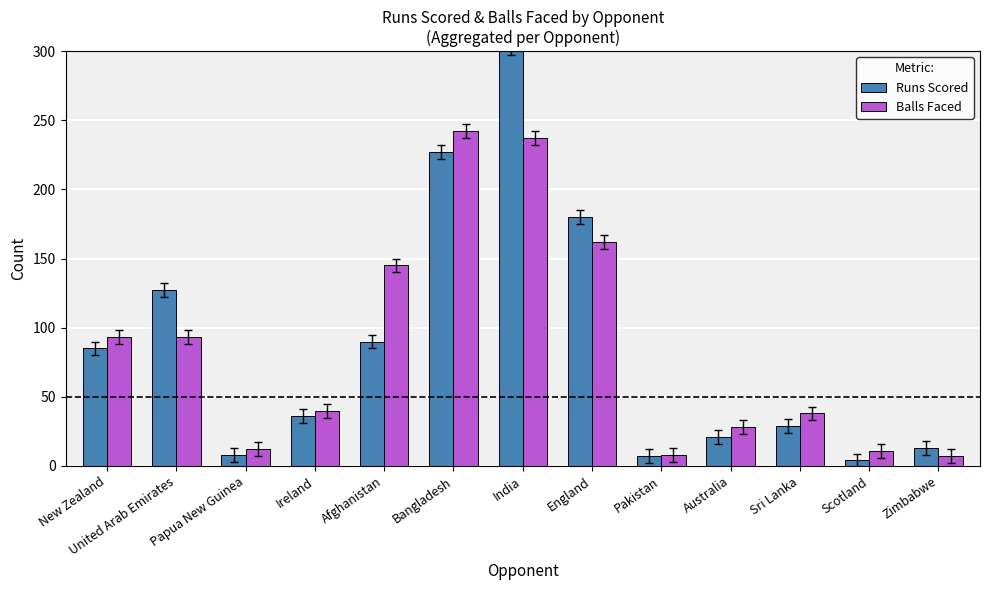

The value of Balls Faced at Afghanistan is 83. True or false?

False